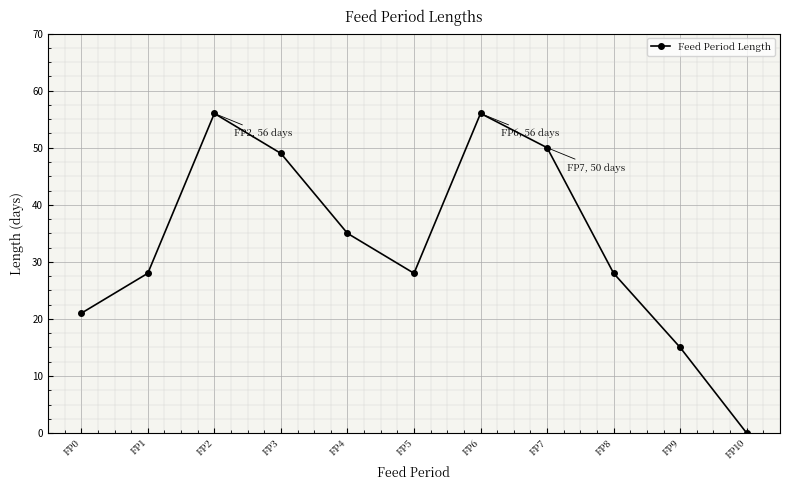

How many values are above zero?

10